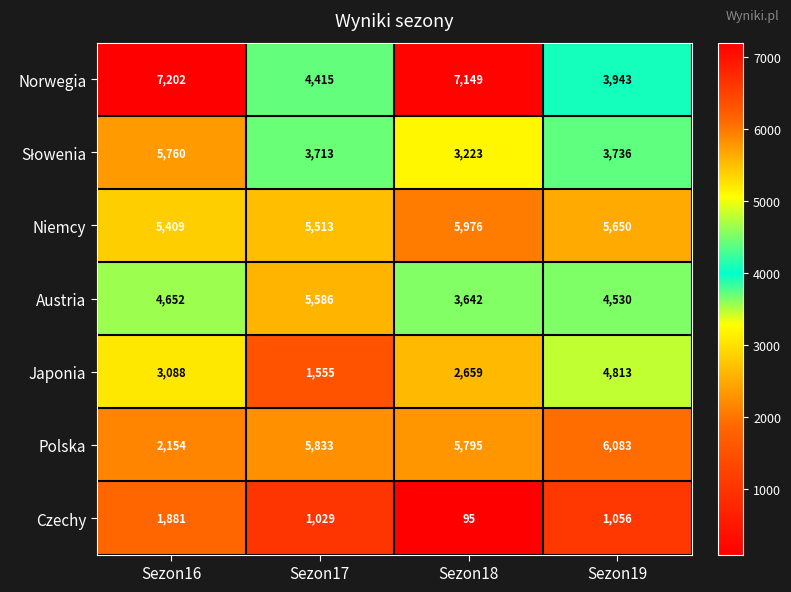

What is the total value across all series at Sezon18?

28539